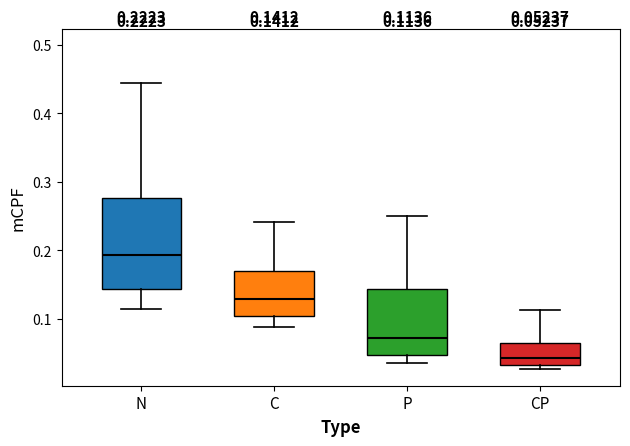

Which box's median line is the highest?

N